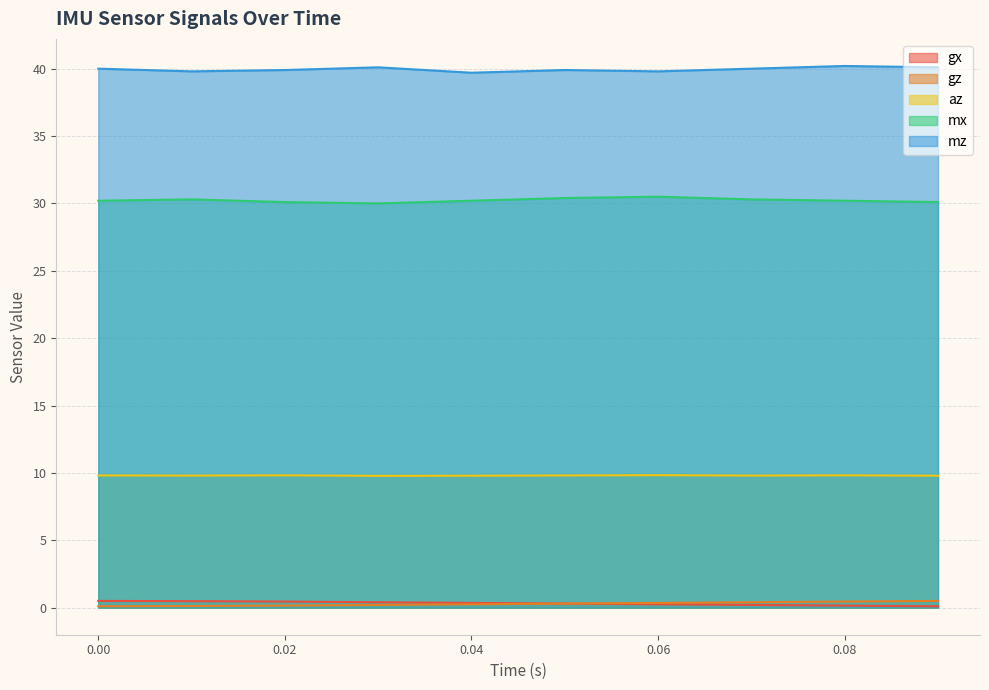

What is the difference between the highest and lowest values at 0.03?

39.9